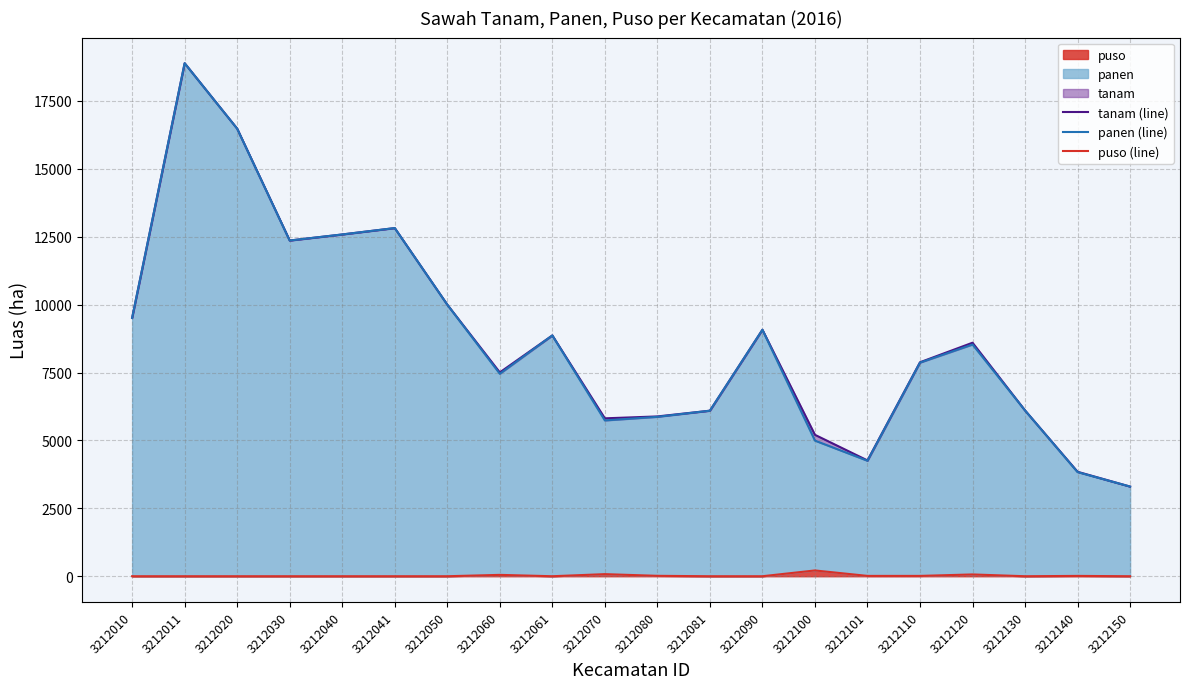

What value does the tanam (line) series have at 3212101, to the nearest 100?

4300